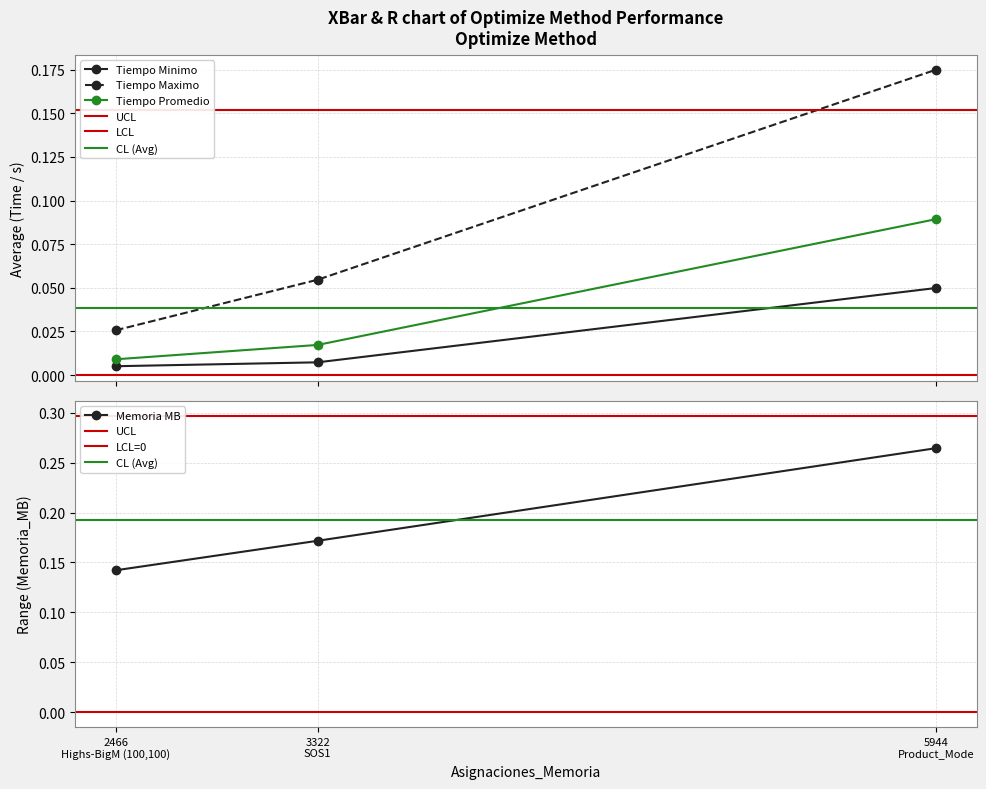

What is the greatest value displayed?

0.3